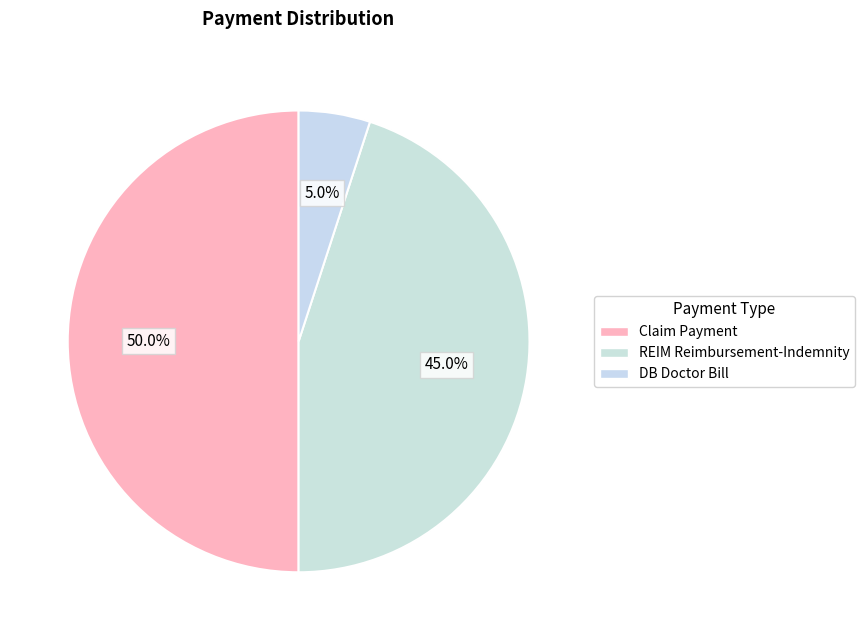

Does REIM Reimbursement-Indemnity represent more than half of the total?

No